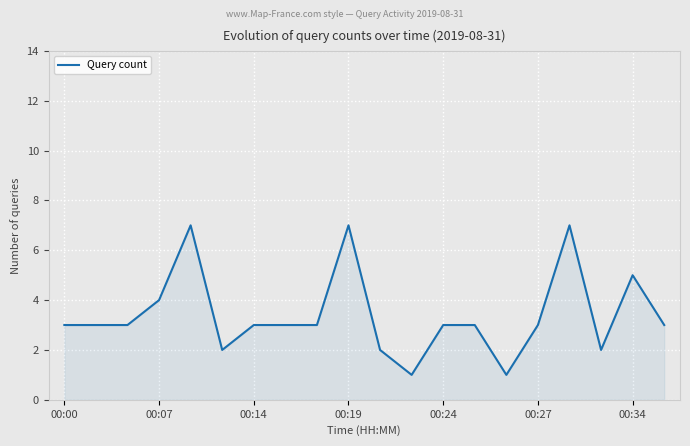

Reading left to right, list all the values displayed in this chart.

3	3	3	4	7	2	3	3	3	7	2	1	3	3	1	3	7	2	5	3